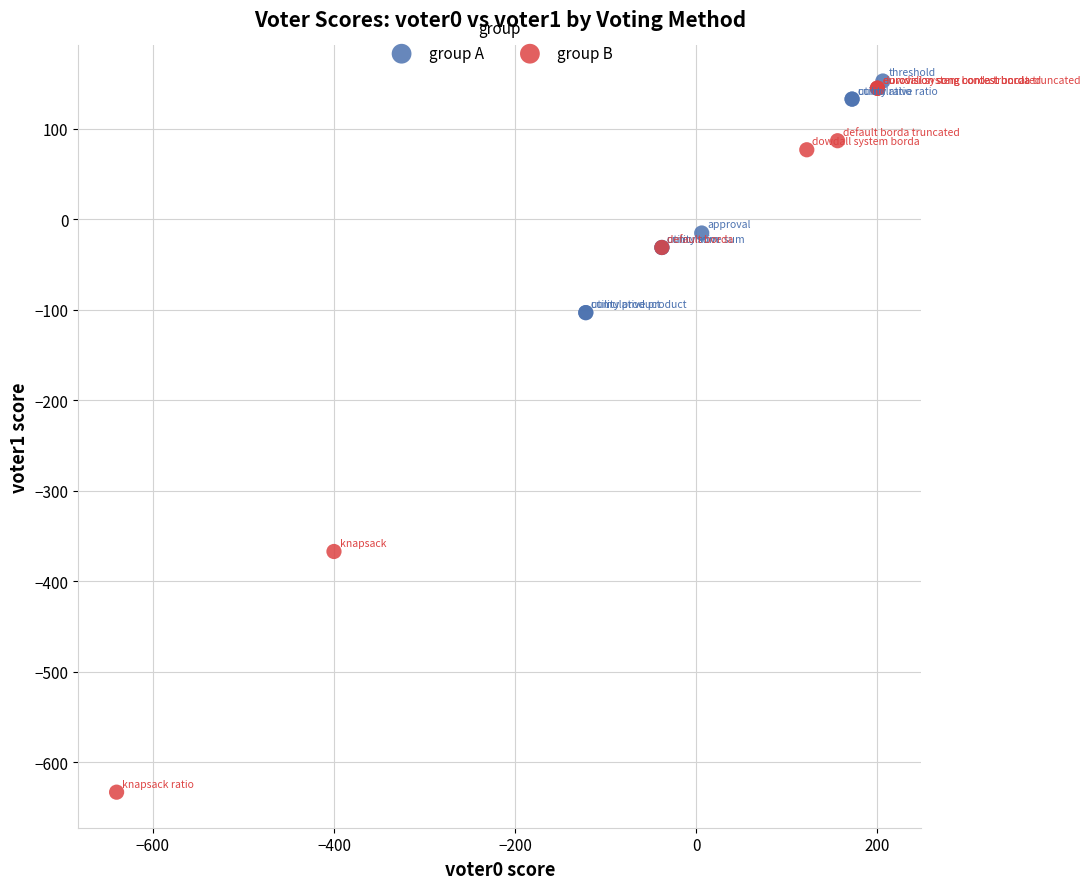

Which series has the widest spread of Y values?

group B